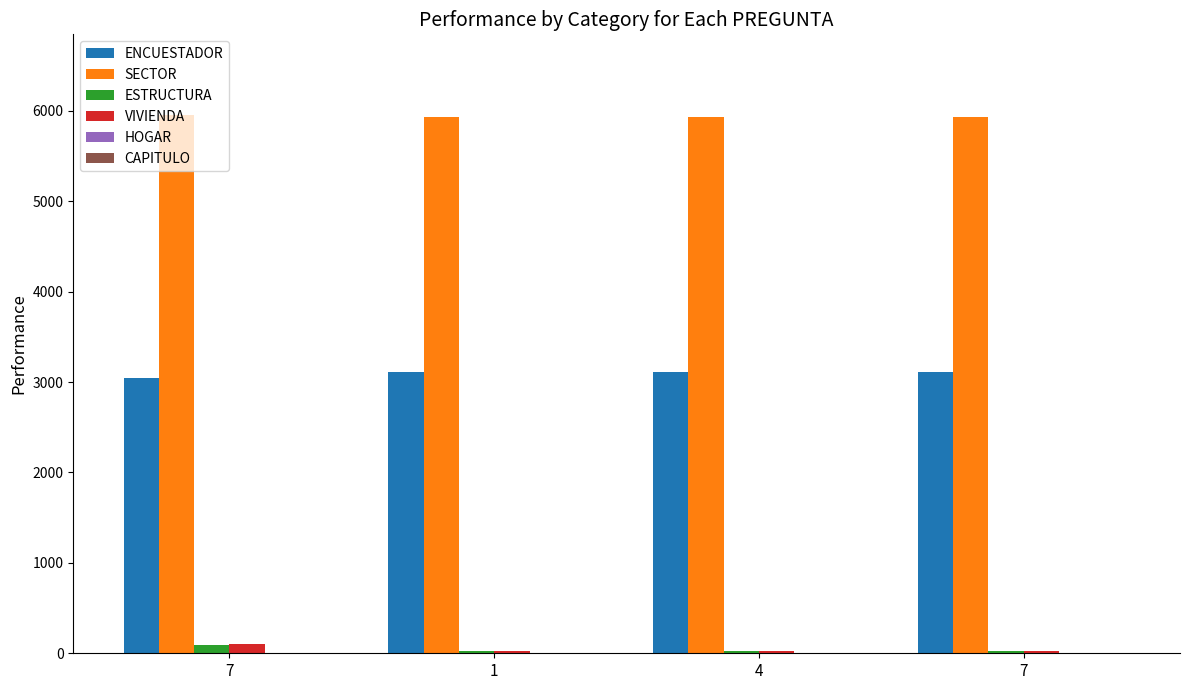

Count the number of categories in the chart.

4